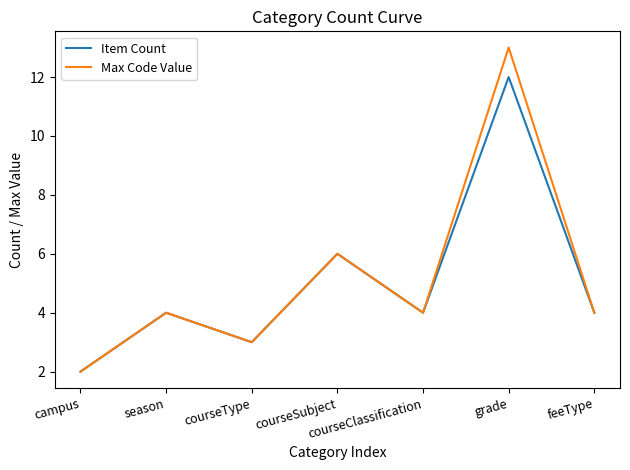

Which series has the widest spread of values?

Max Code Value